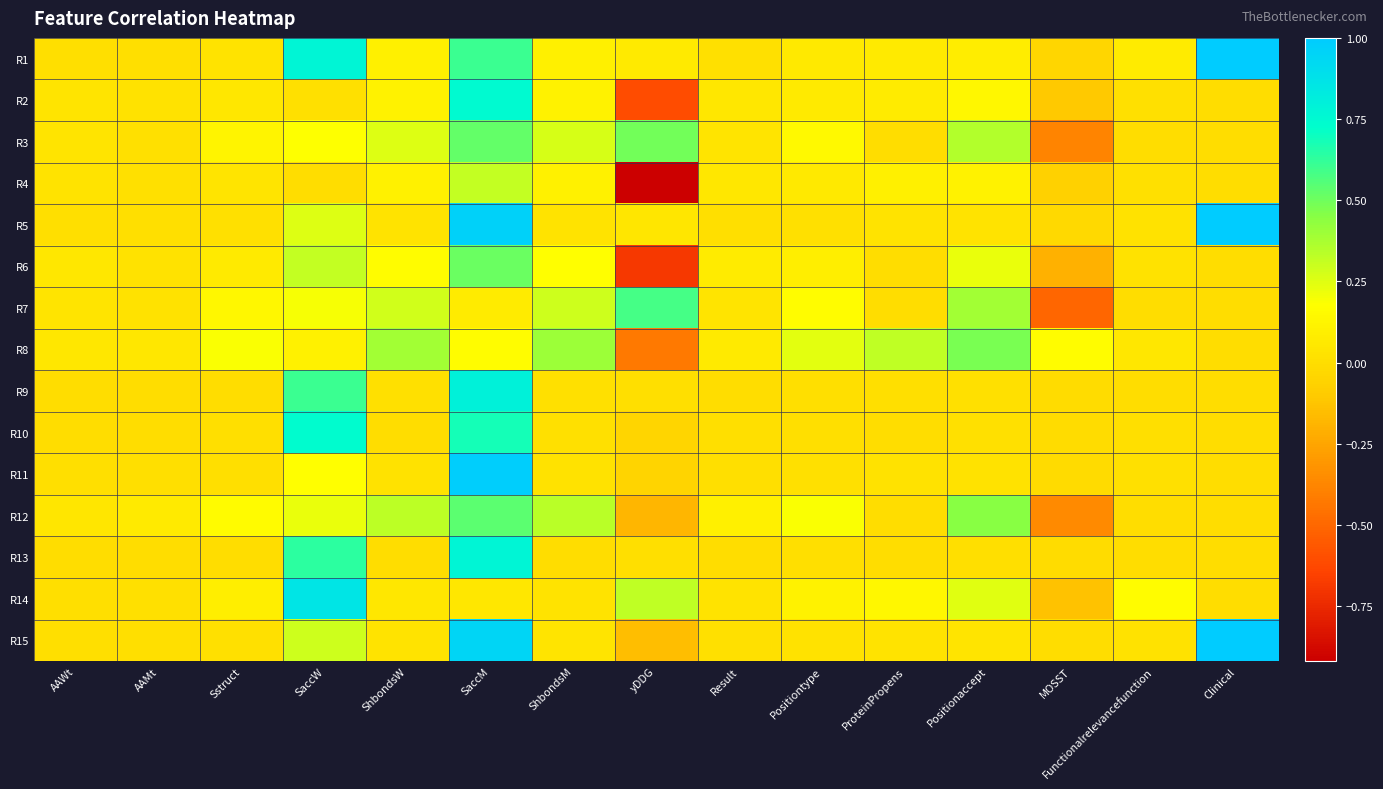

At how many categories does at least one series exceed 0?

15